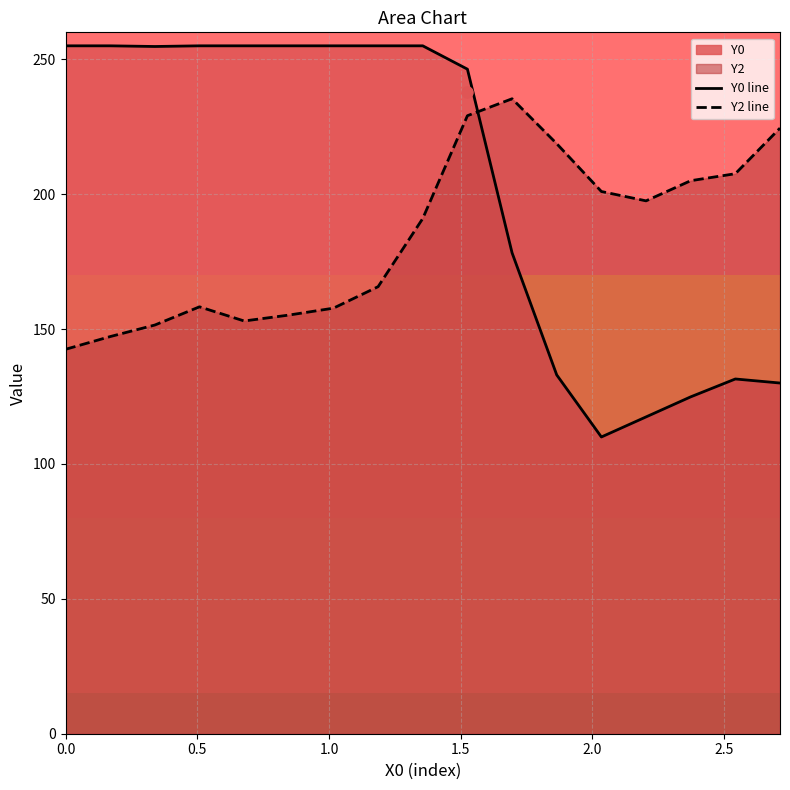

What is the difference between the second highest and second lowest values in the Y0 line series?

137.6